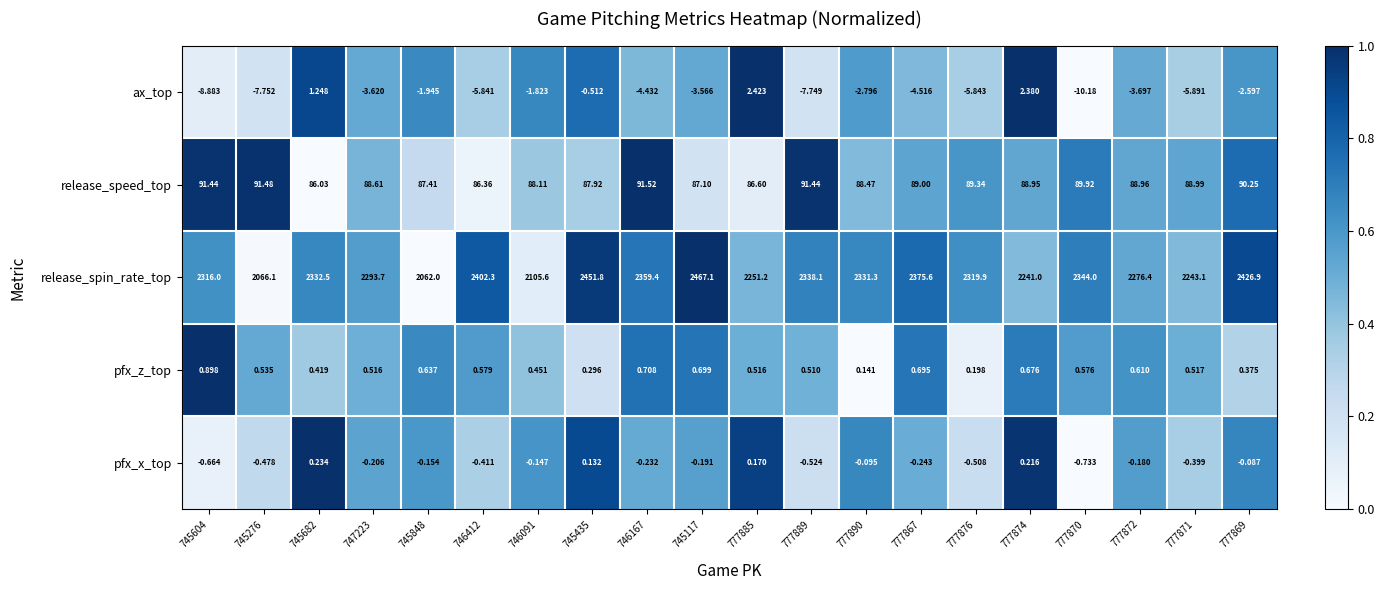

Between 747223 and 777870, which series saw the biggest shift?

release_spin_rate_top